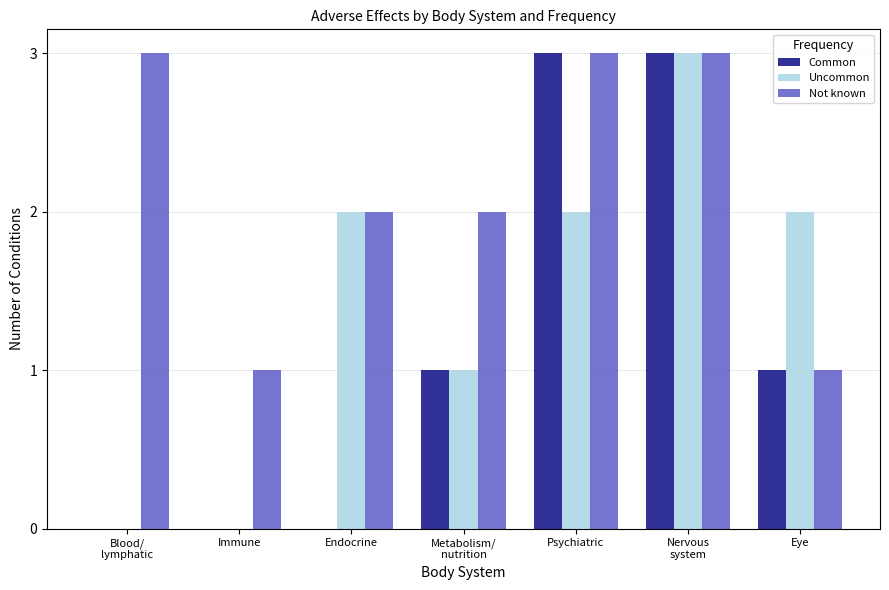

What is the greatest value displayed?

3